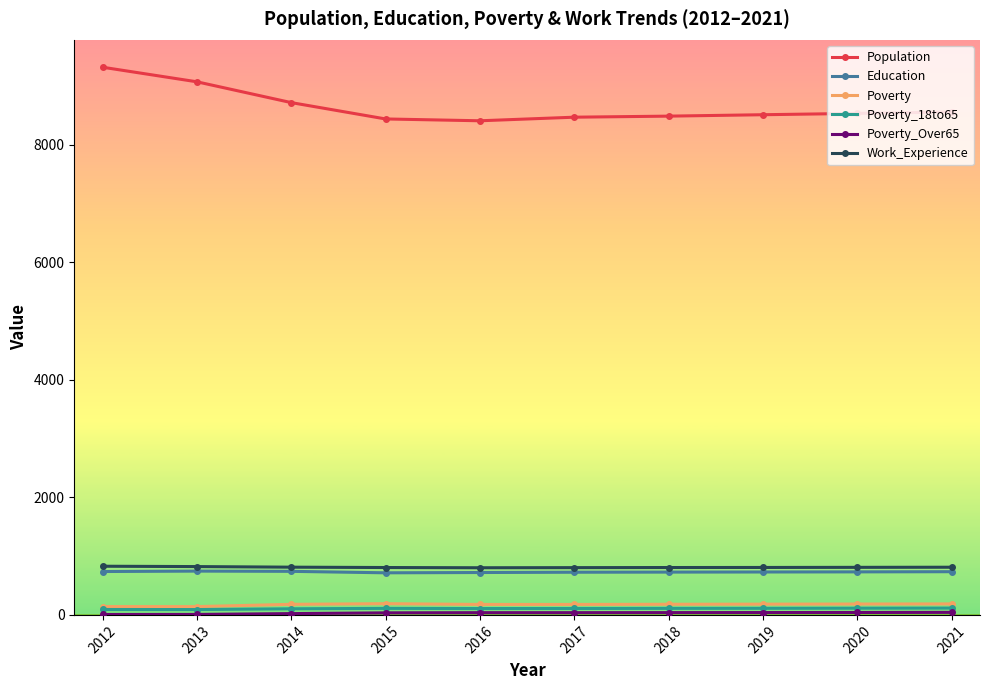

True or false: Work_Experience has a value of 1422 at 2016.

False